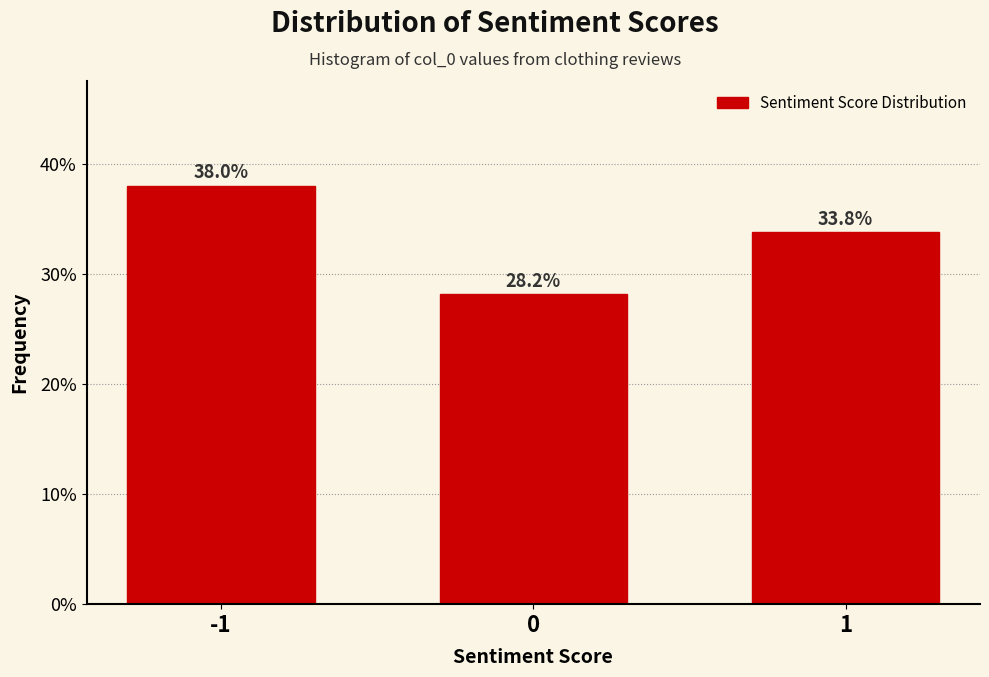

Reading left to right, list all the values displayed in this chart.

38.0	28.2	33.8